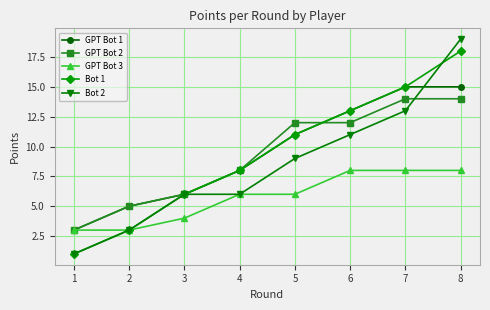

Reading right to left, list all the values displayed in this chart.

GPT Bot 1: 15	15	13	11	8	6	5	3
GPT Bot 2: 14	14	12	12	8	6	5	3
GPT Bot 3: 8	8	8	6	6	4	3	3
Bot 1: 18	15	13	11	8	6	3	1
Bot 2: 19	13	11	9	6	6	3	1